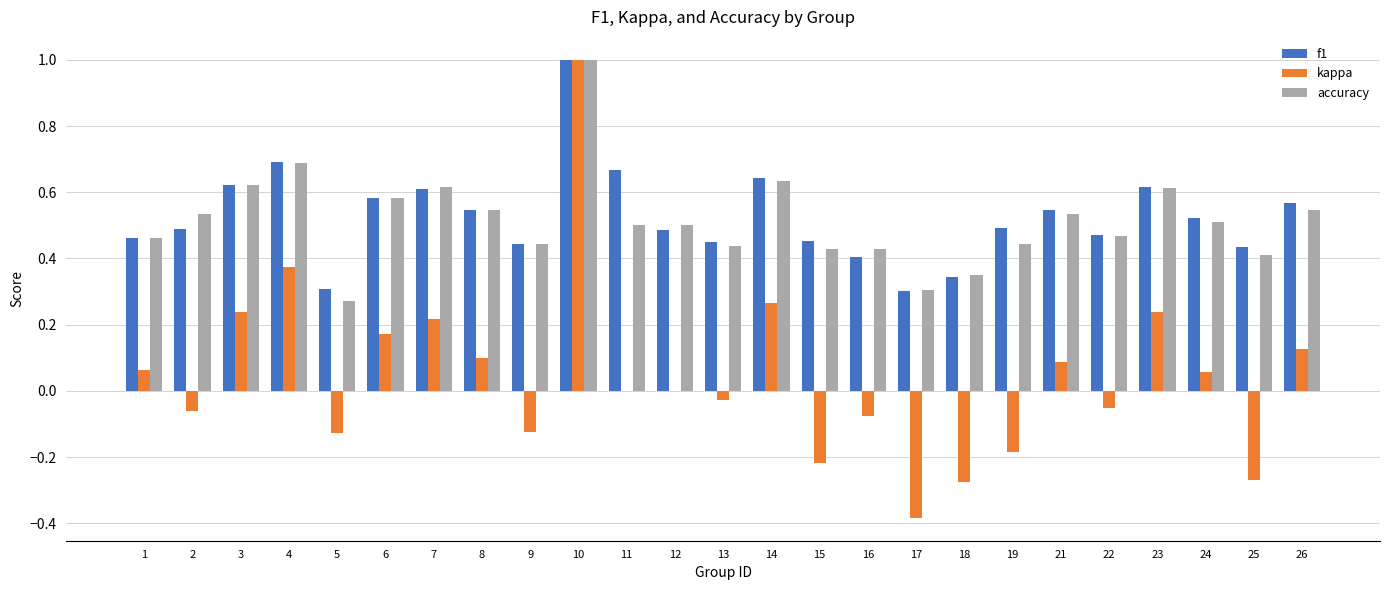

Is it true that f1 equals 0.3 at 18?

True